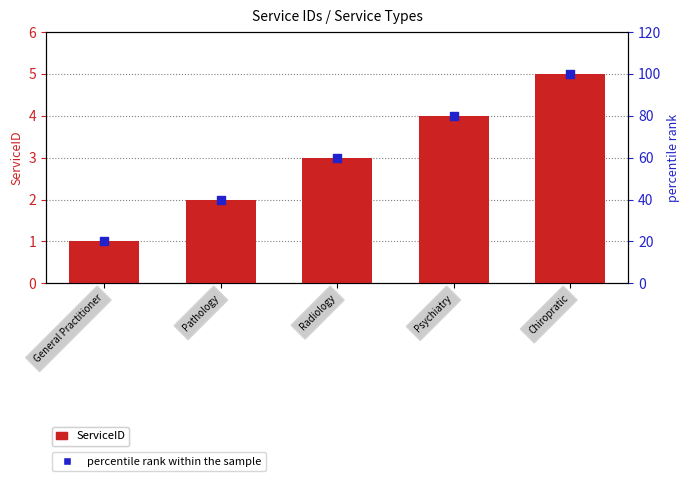

Which series reaches the maximum Y coordinate?

percentile rank within the sample